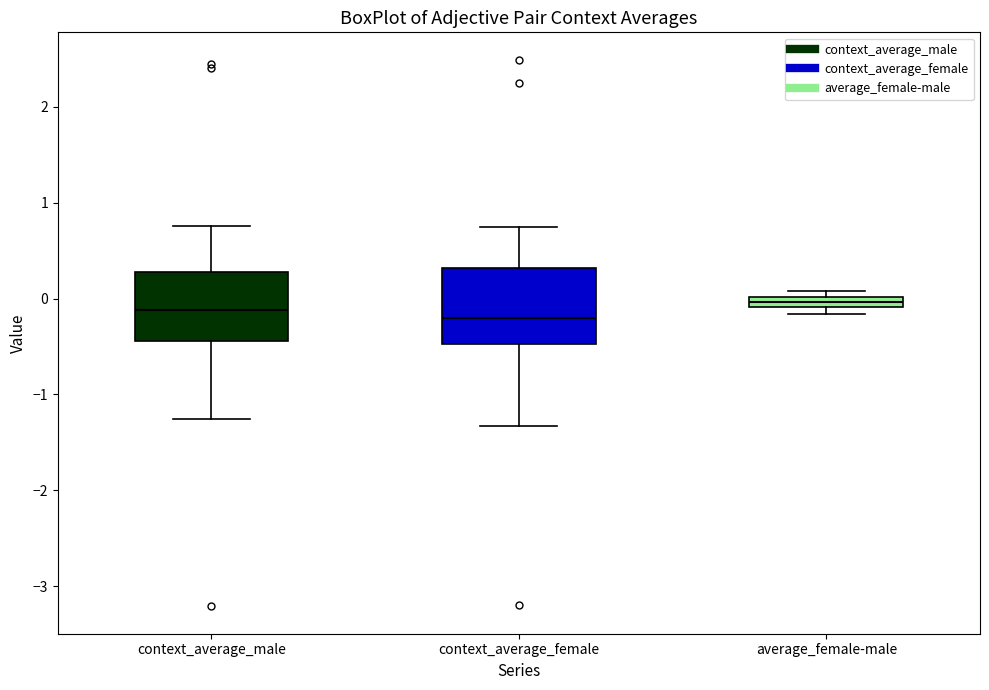

Where is the lower edge of the box for average_female-male on the y-axis? The values are not printed on the chart, so give them approximately, as read against the axis.

-0.1